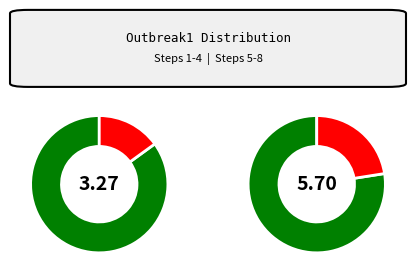

Combined, do step6 and step8 account for over 50%?

No